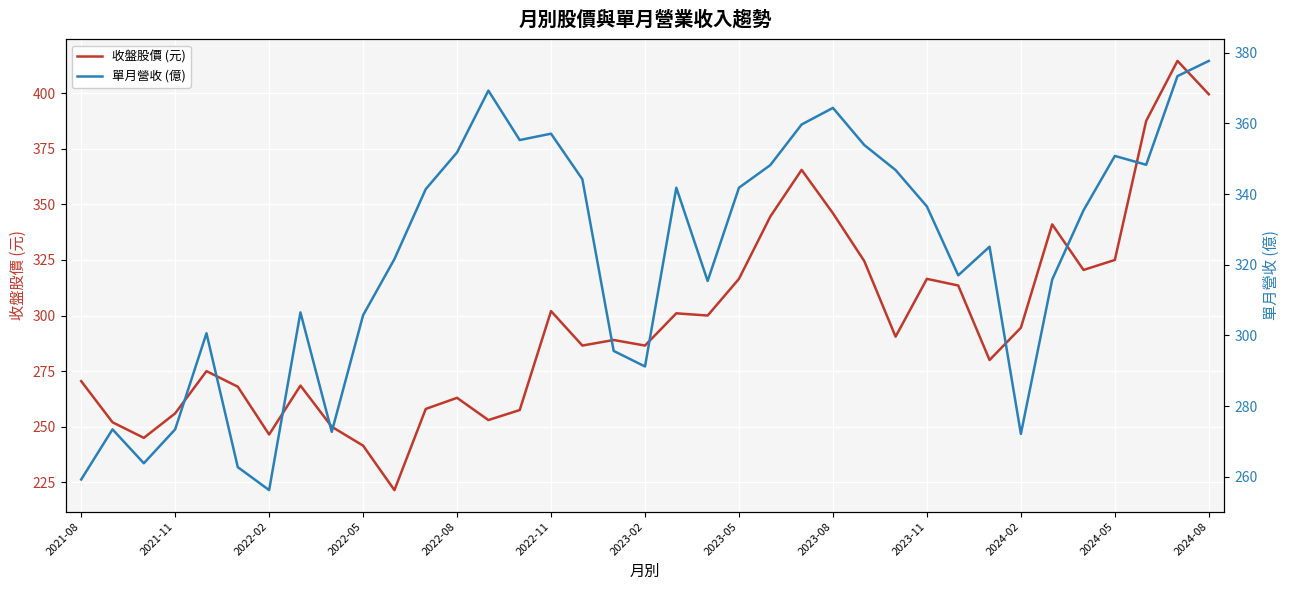

The value of 單月營收 (億) at 22 is 471.9. True or false?

False